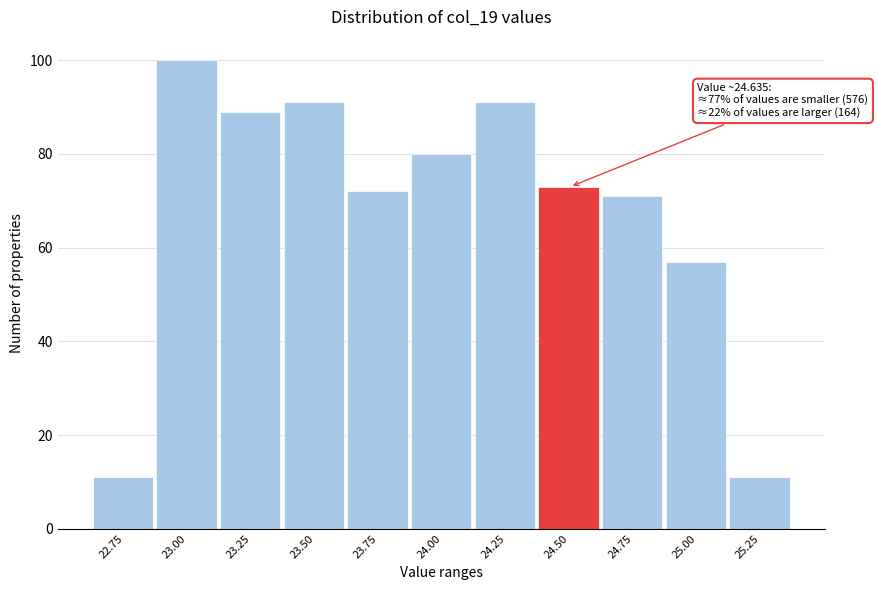

Reading right to left, list all the values displayed in this chart.

11	57	71	73	91	80	72	91	89	100	11